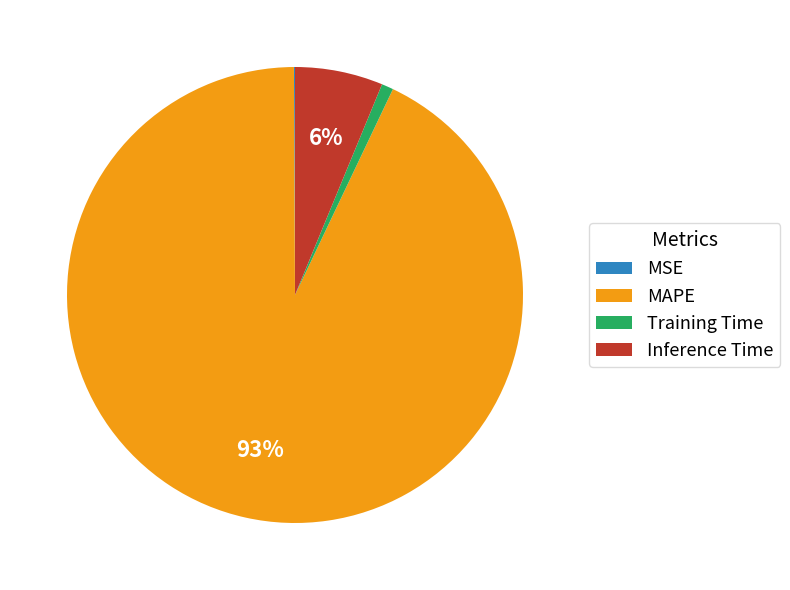

True or false: Training Time accounts for 12% of the total.

False